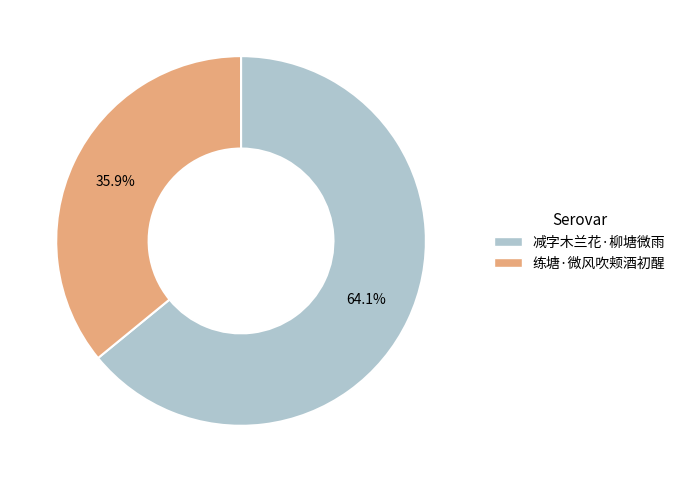

How many slices are in this pie chart?

2